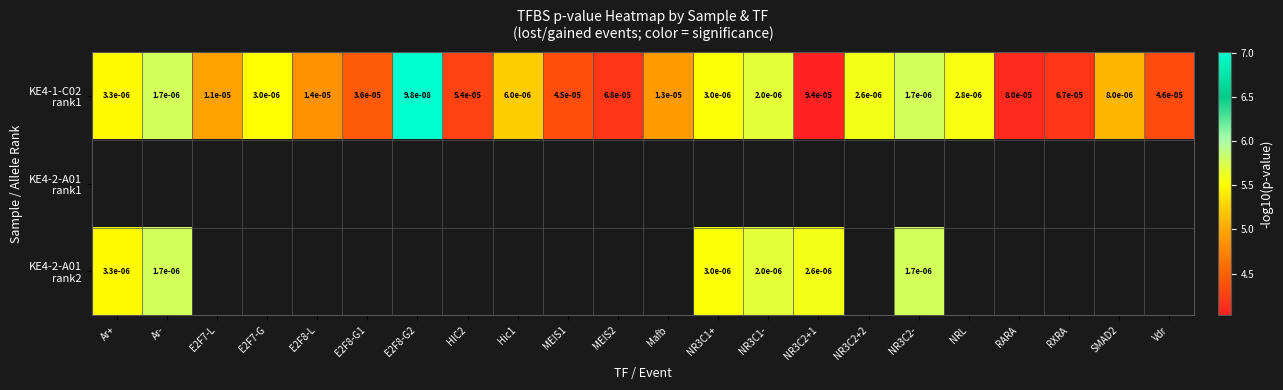

Rank the categories by KE4-1-C02 rank1 value from lowest to highest.

NR3C2+1, RARA, MEIS2, RXRA, HIC2, Vdr, MEIS1, E2F8-G1, E2F8-L, Mafb, E2F7-L, SMAD2, Hic1, Ar+, E2F7-G, NR3C1+, NRL, NR3C2+2, NR3C1-, NR3C2-, Ar-, E2F8-G2